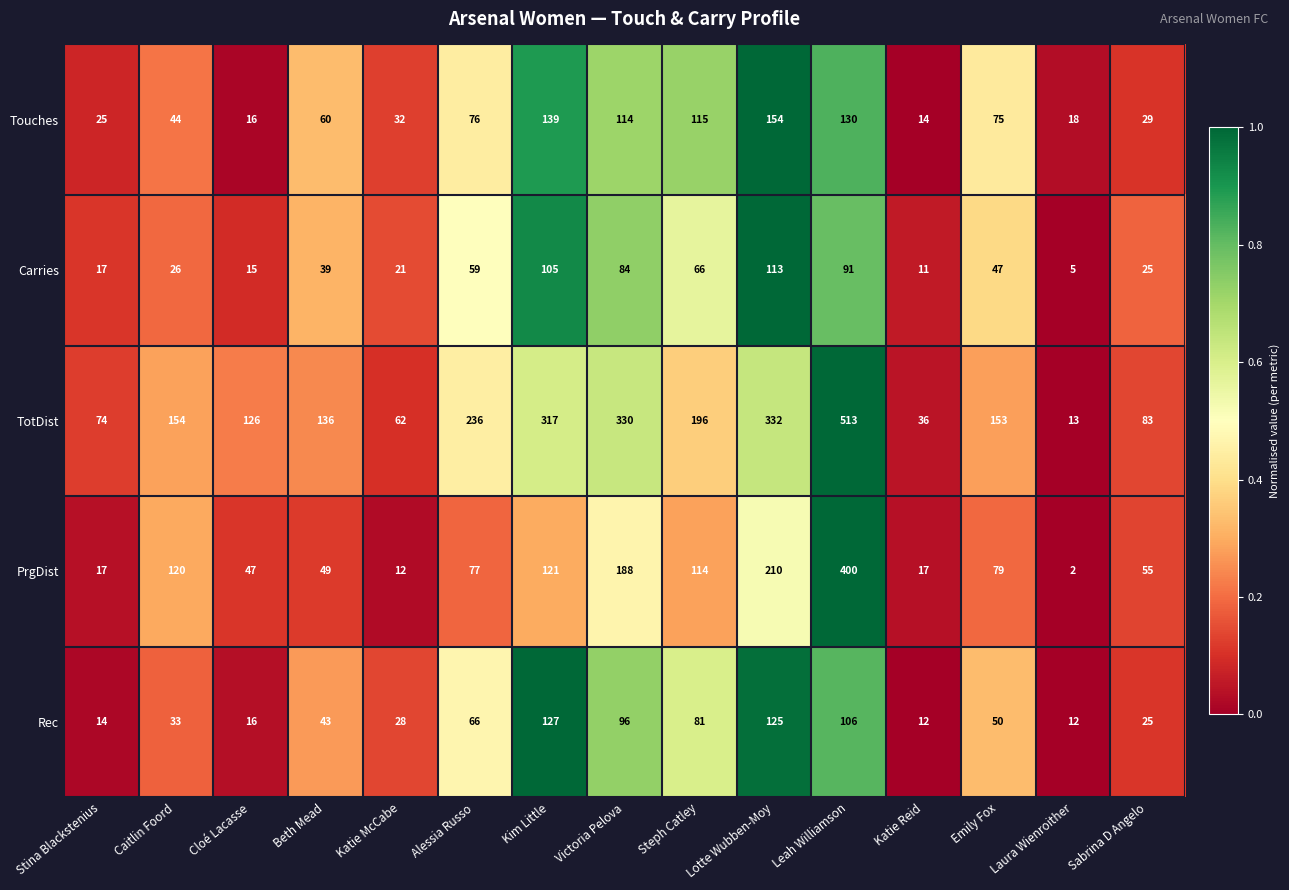

How many categories are shown in the chart?

15